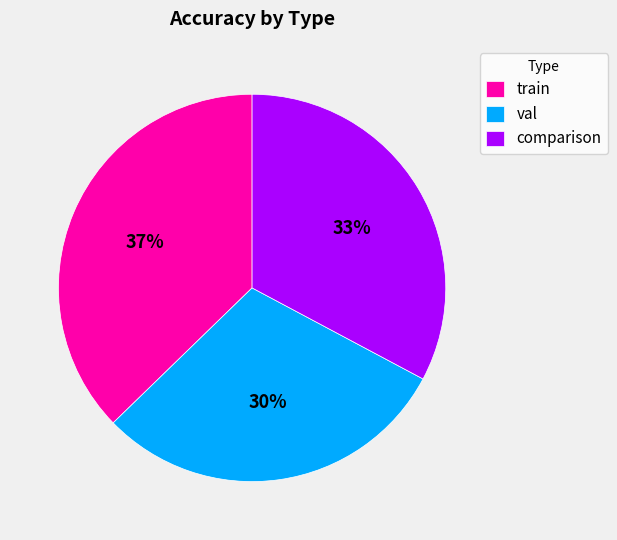

Is it true that train is 37% of the pie?

True